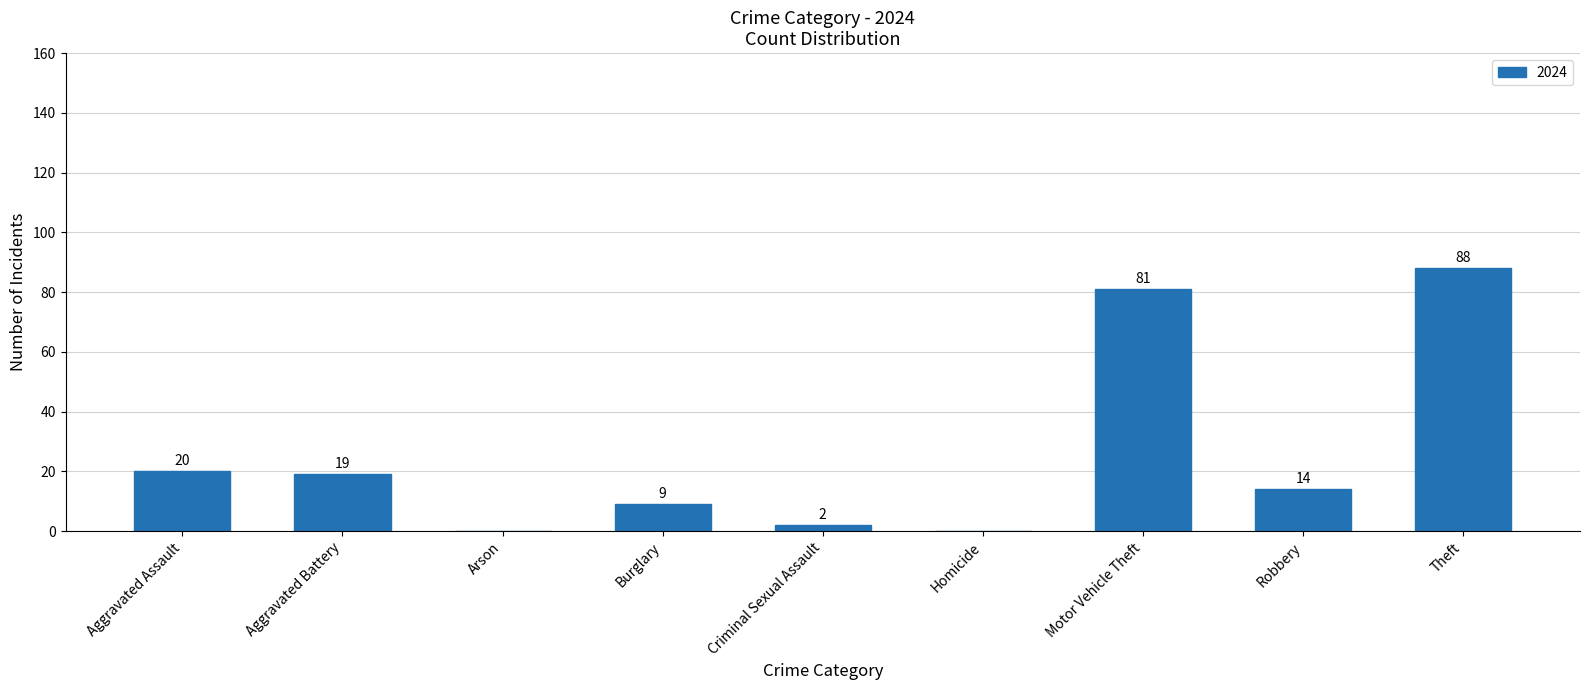

What is the difference between the values at Robbery and Arson?

14